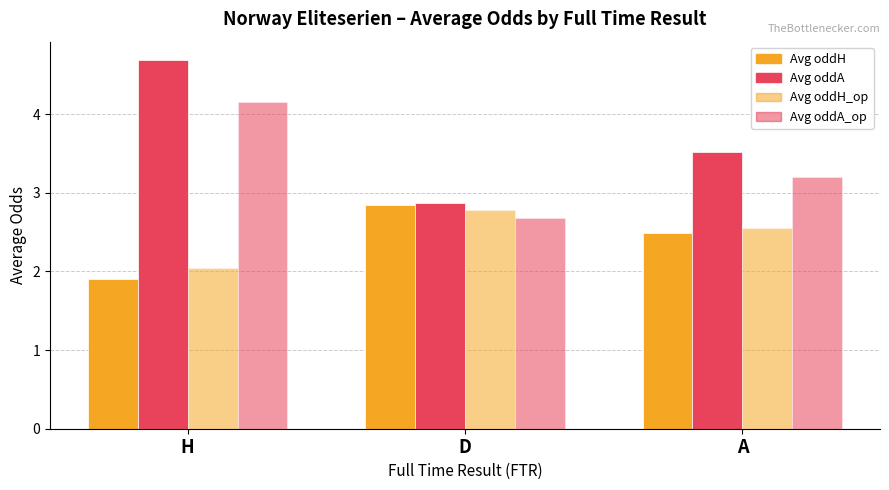

Count the number of data series in this chart.

4